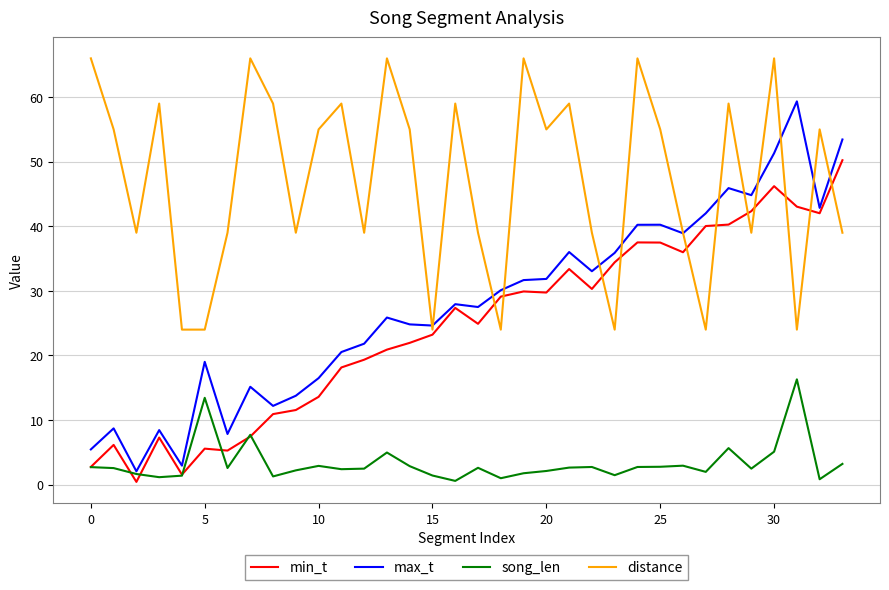

Rank the series by their maximum value, from lowest to highest.

song_len, min_t, max_t, distance